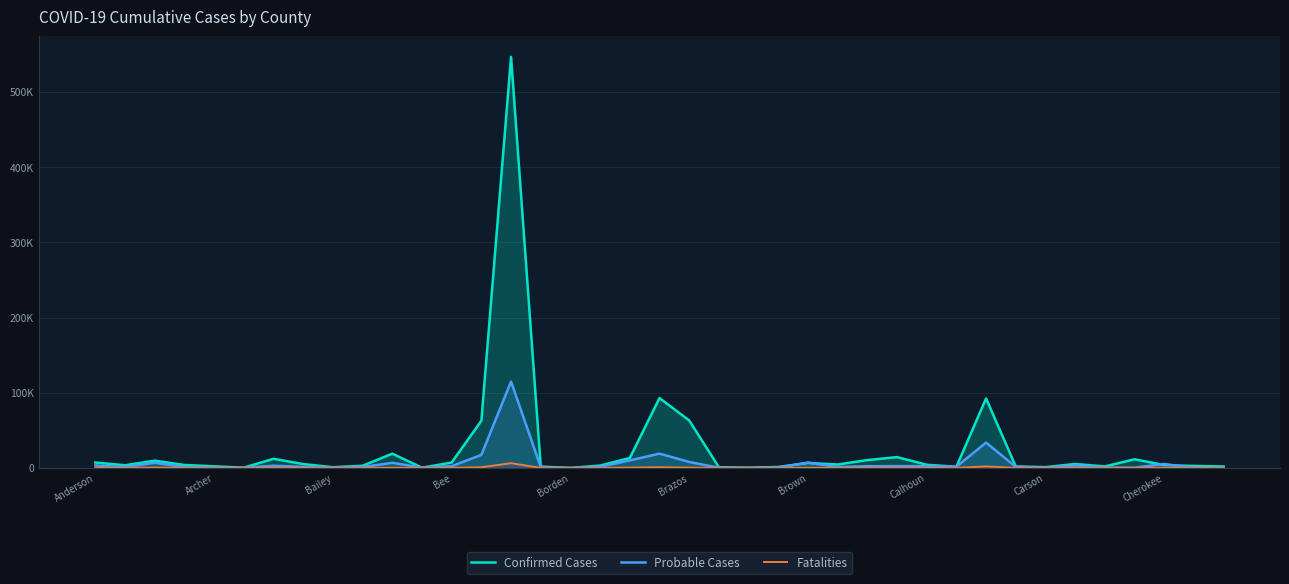

Is it true that Confirmed Cases equals 10441 at Bee?

False